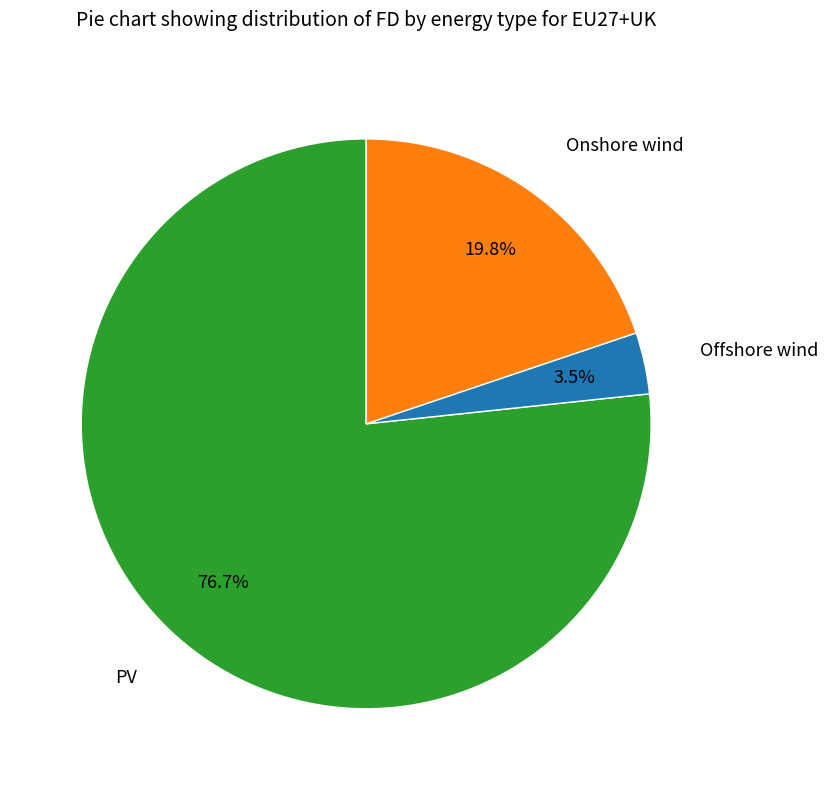

Does any single category account for the majority?

Yes